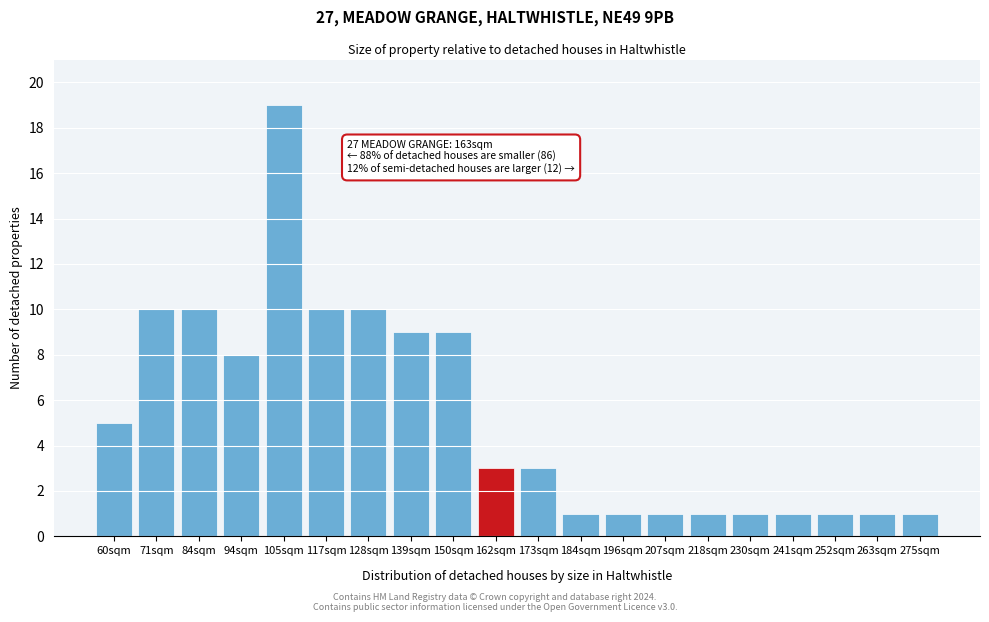

Reading left to right, extract all data points from this chart.

60sqm=5	71sqm=10	84sqm=10	94sqm=8	105sqm=19	117sqm=10	128sqm=10	139sqm=9	150sqm=9	162sqm=3	173sqm=3	184sqm=1	196sqm=1	207sqm=1	218sqm=1	230sqm=1	241sqm=1	252sqm=1	263sqm=1	275sqm=1